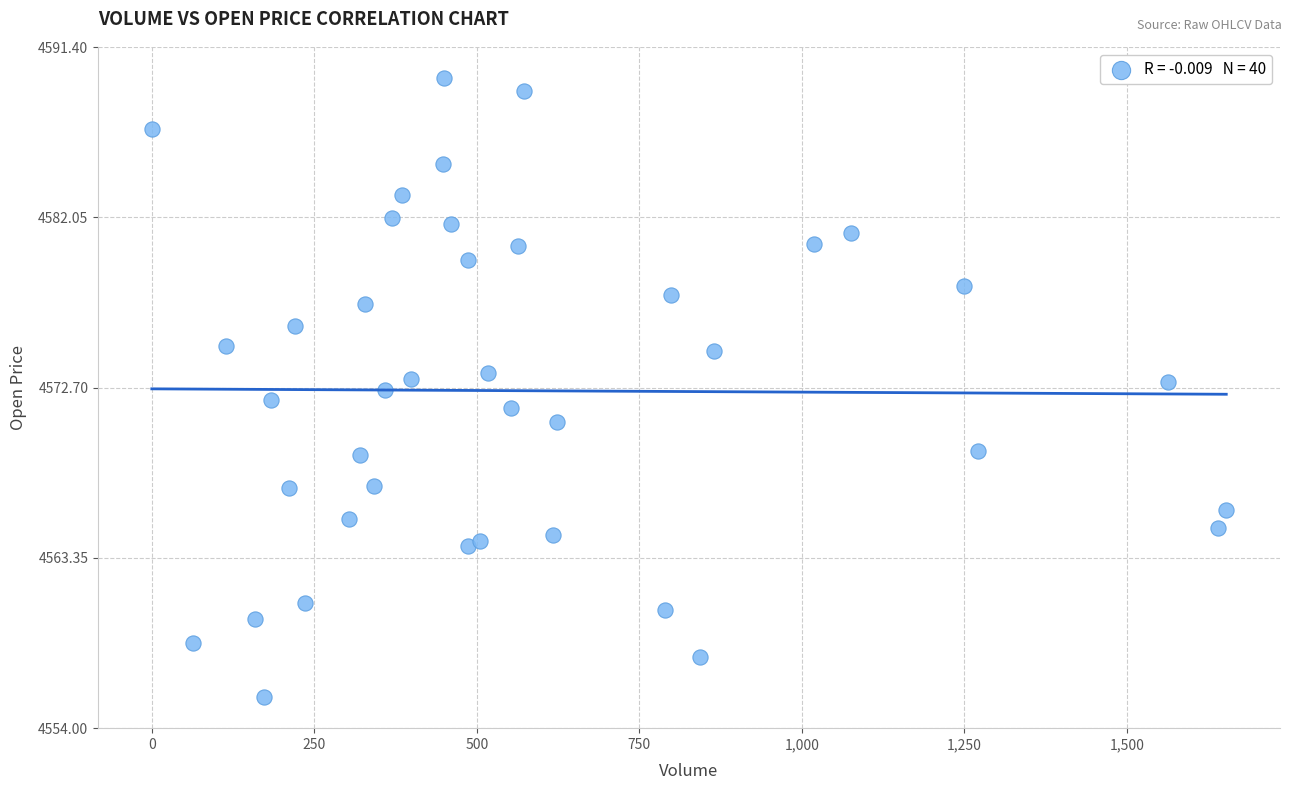

What is the range of Y values (max minus min)?

34.0